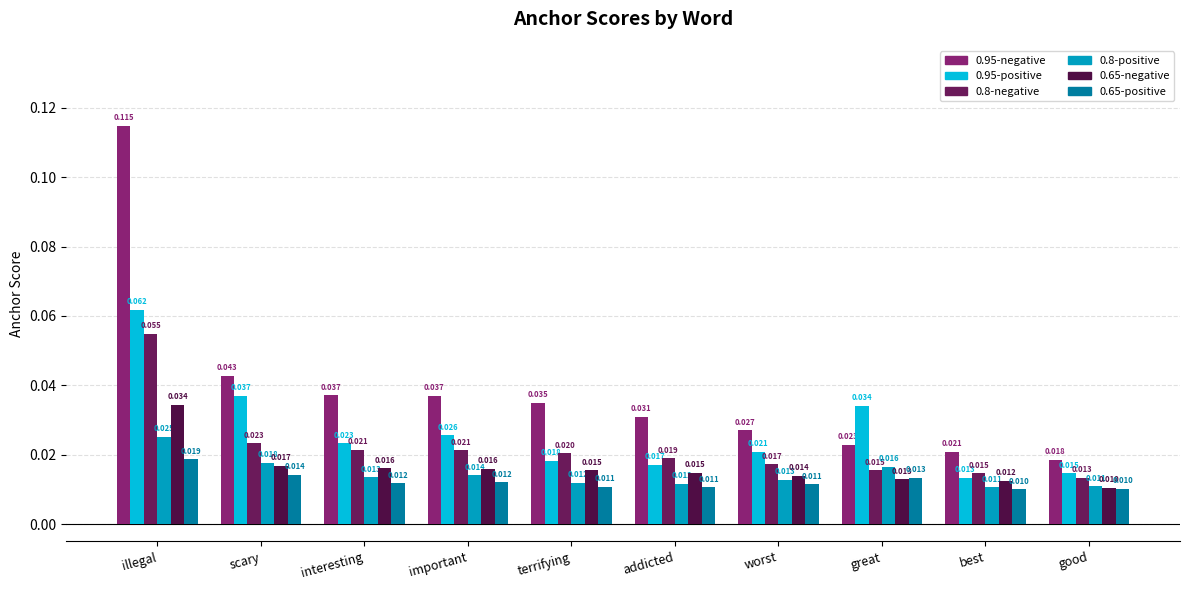

What is the label of the 1st bar from the left?

illegal